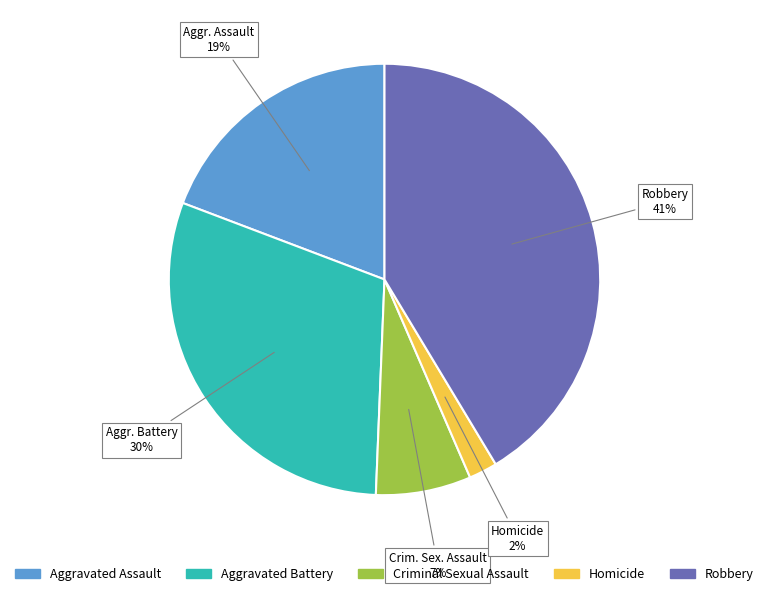

What is the largest slice in the pie chart?

Robbery